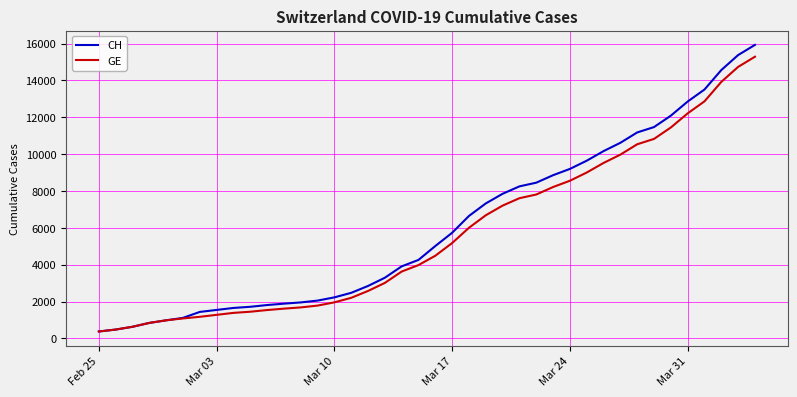

What is the highest value of the CH series?

15926